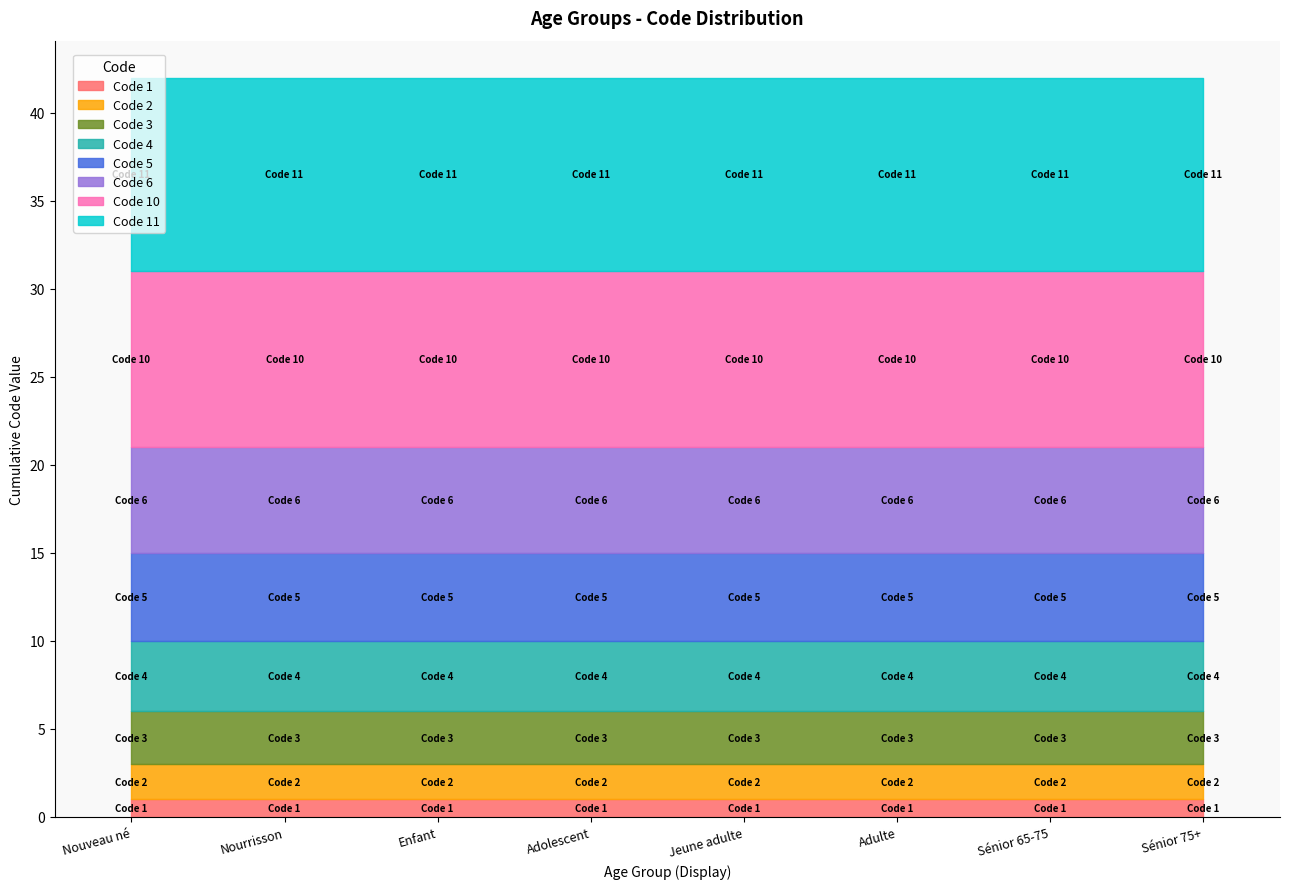

What position from the right is Nouveau né?

8